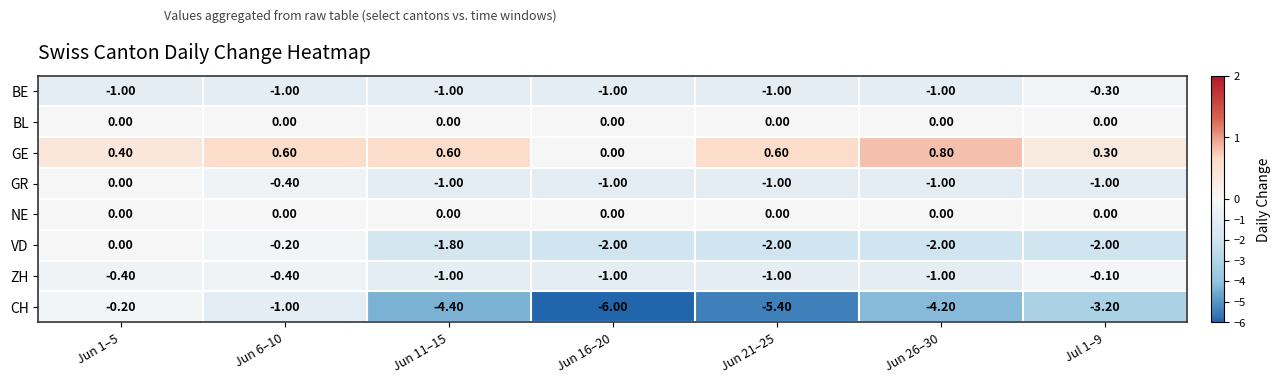

Which series has the largest range (max minus min)?

CH